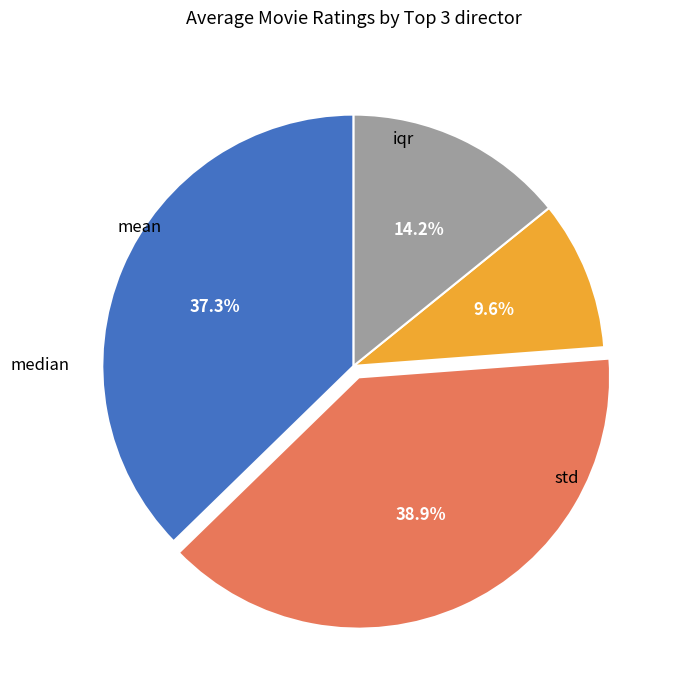

Is the sum of median and iqr greater than half?

Yes